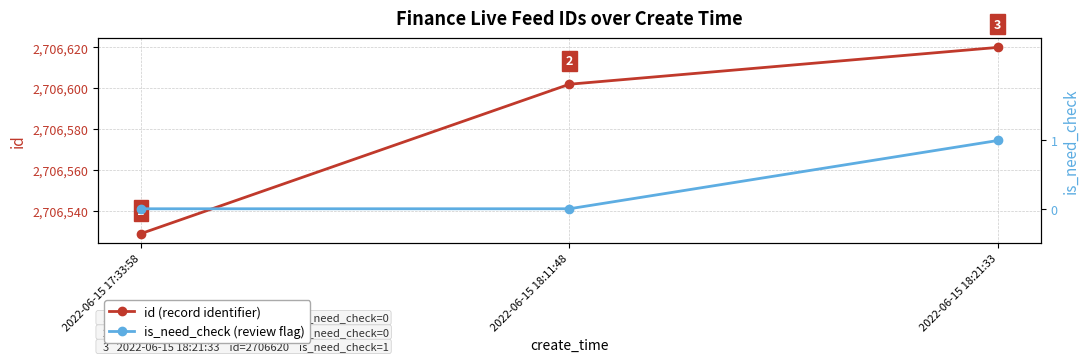

At how many categories does at least one series exceed 727338?

3